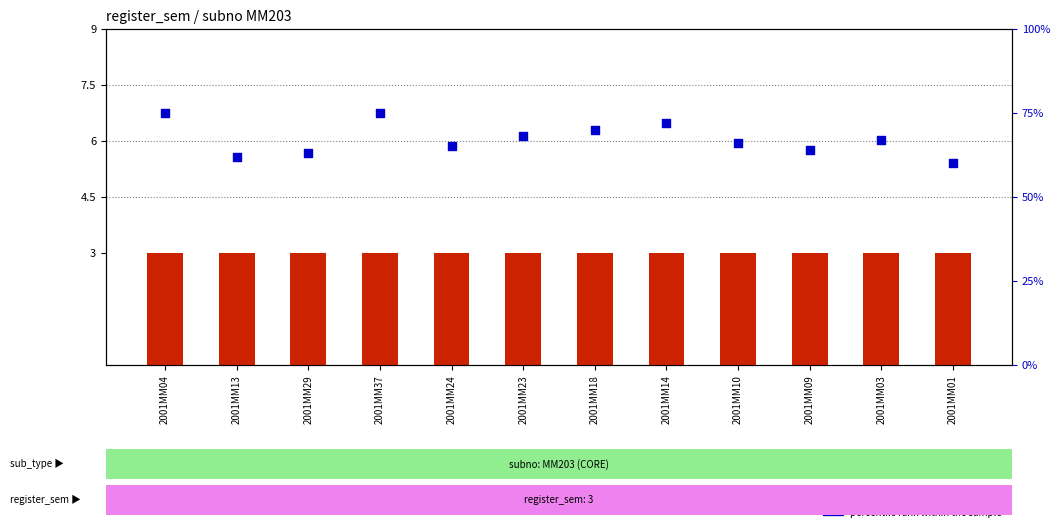

Is the value of register_sem at 2001MM09 greater than the value of percentile rank within the sample at 2001MM03?

No